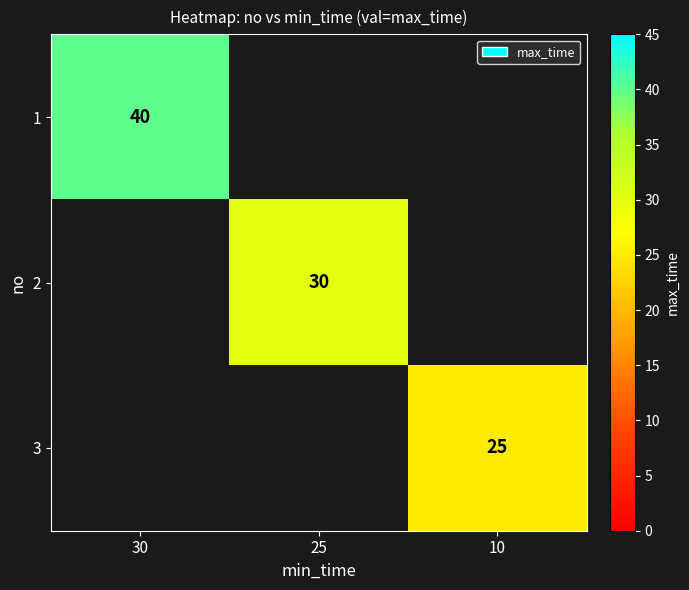

The 2 series shows 30 at 25. True or false?

True